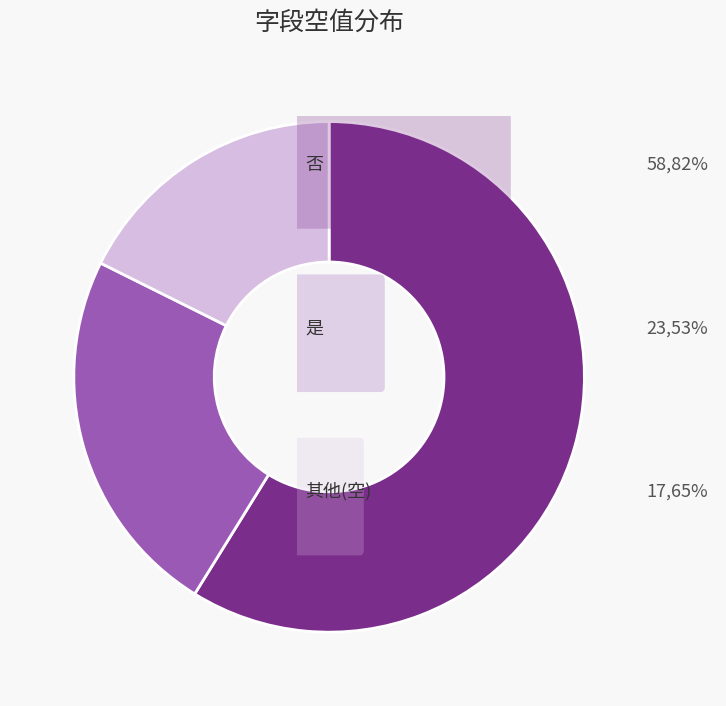

Is there any slice that represents more than half of the pie?

Yes